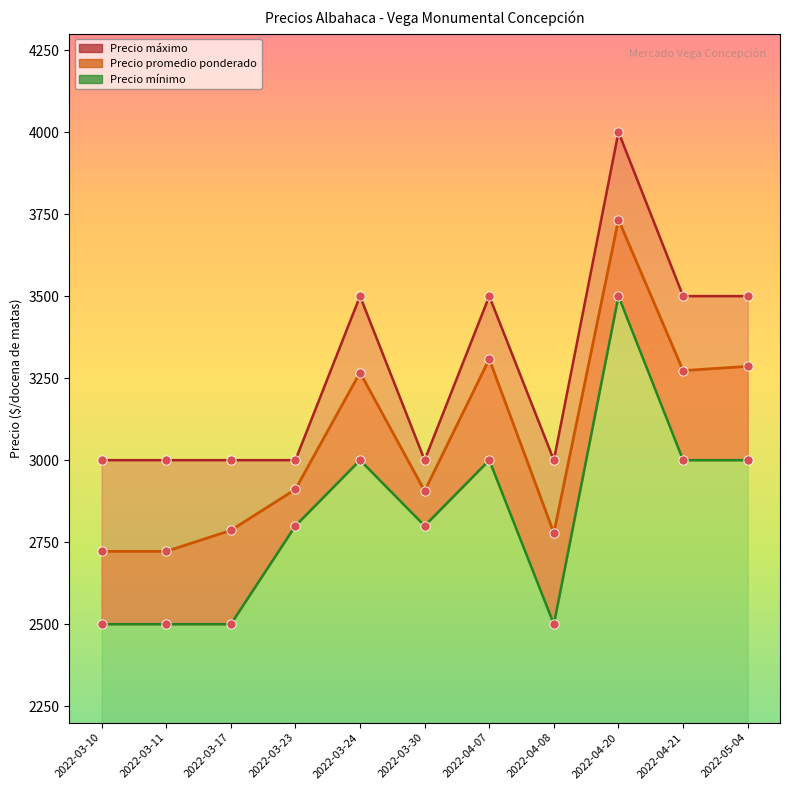

Is the value of Precio máximo at 2022-04-20 greater than the value of Precio mínimo at 2022-04-08?

Yes